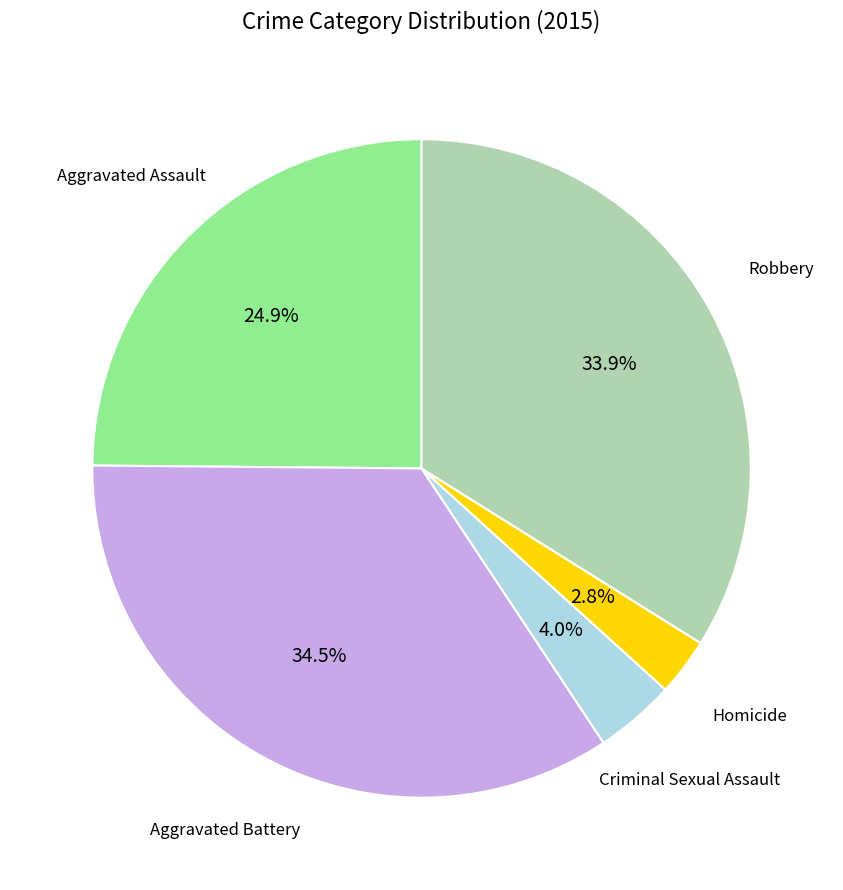

Does any single category account for the majority?

No